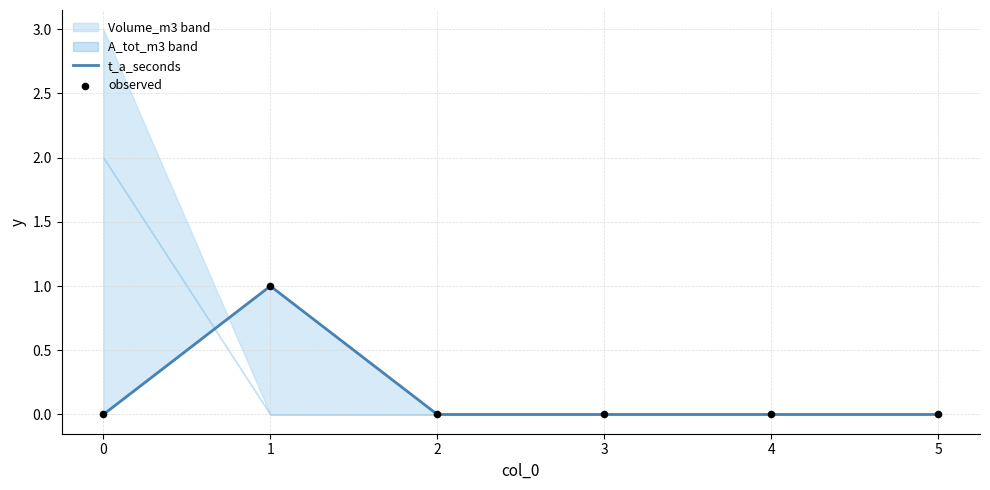

Is the value of t_a_seconds at 4 greater than the value of observed at 2?

No